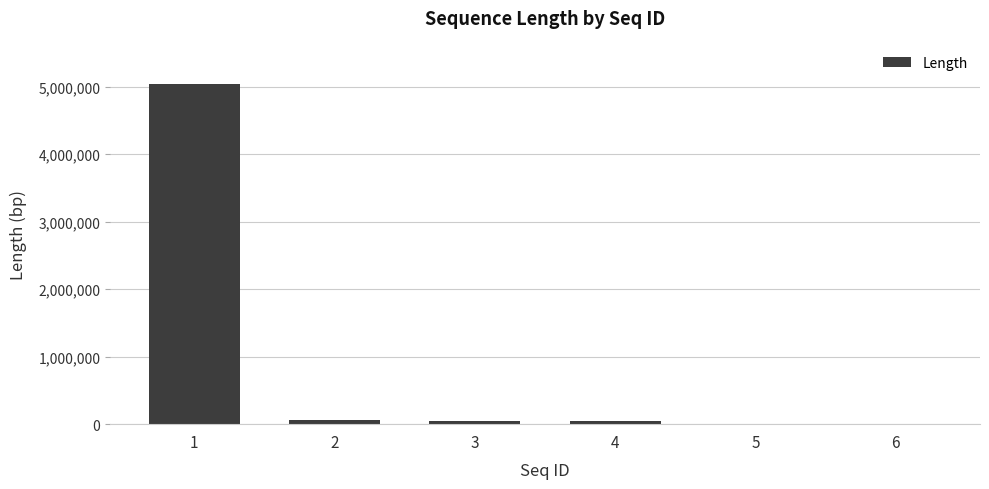

Approximately how many times larger is the value at 2 compared to 6?

10.5